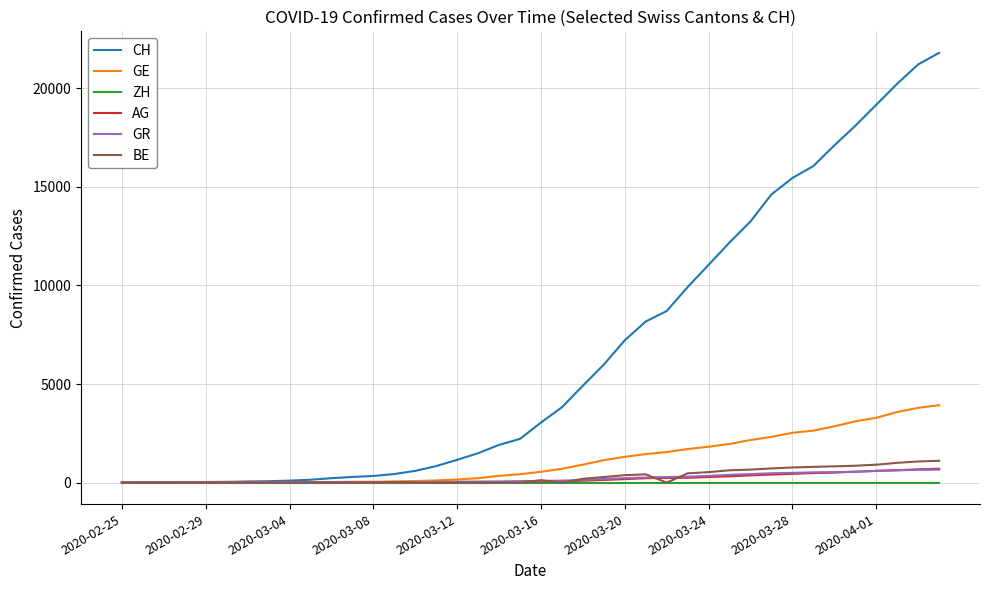

What is the highest value of the AG series?

702